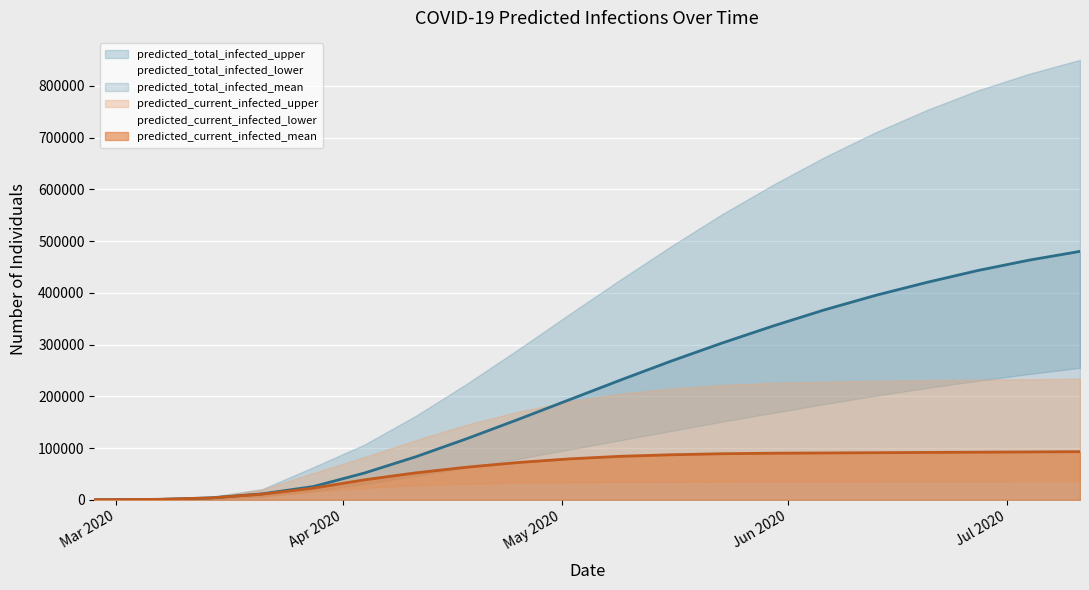

Is it true that predicted_total_infected_upper equals 753000 at 16?

True